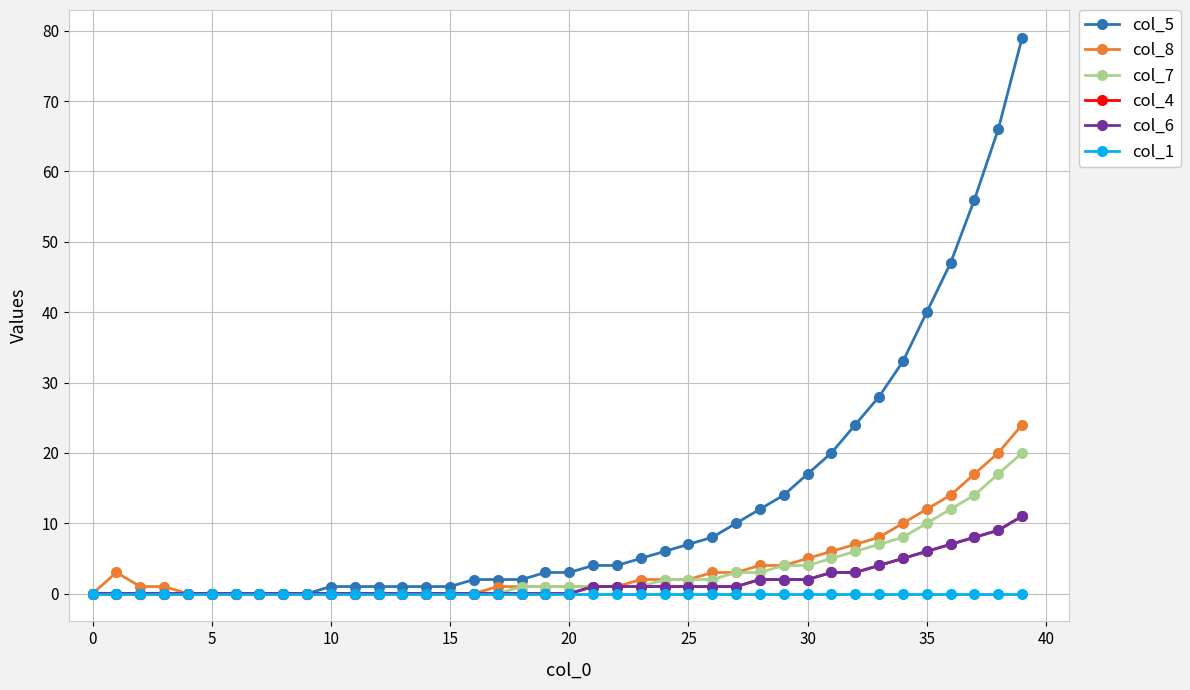

What is the average value of the col_5 series?

12